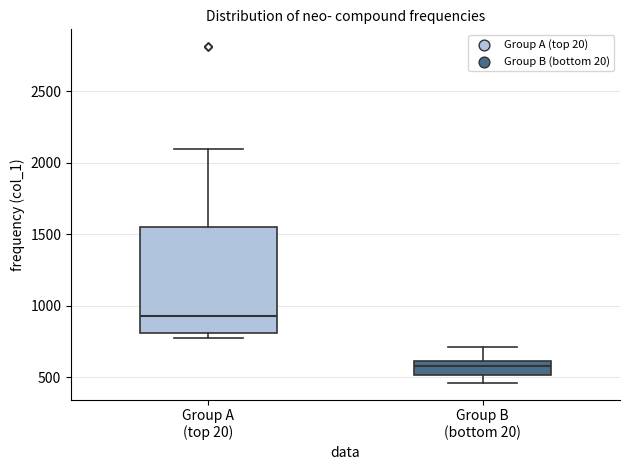

Where is the lower edge of the box for Group B (bottom 20) on the y-axis? The values are not printed on the chart, so give them approximately, as read against the axis.

500